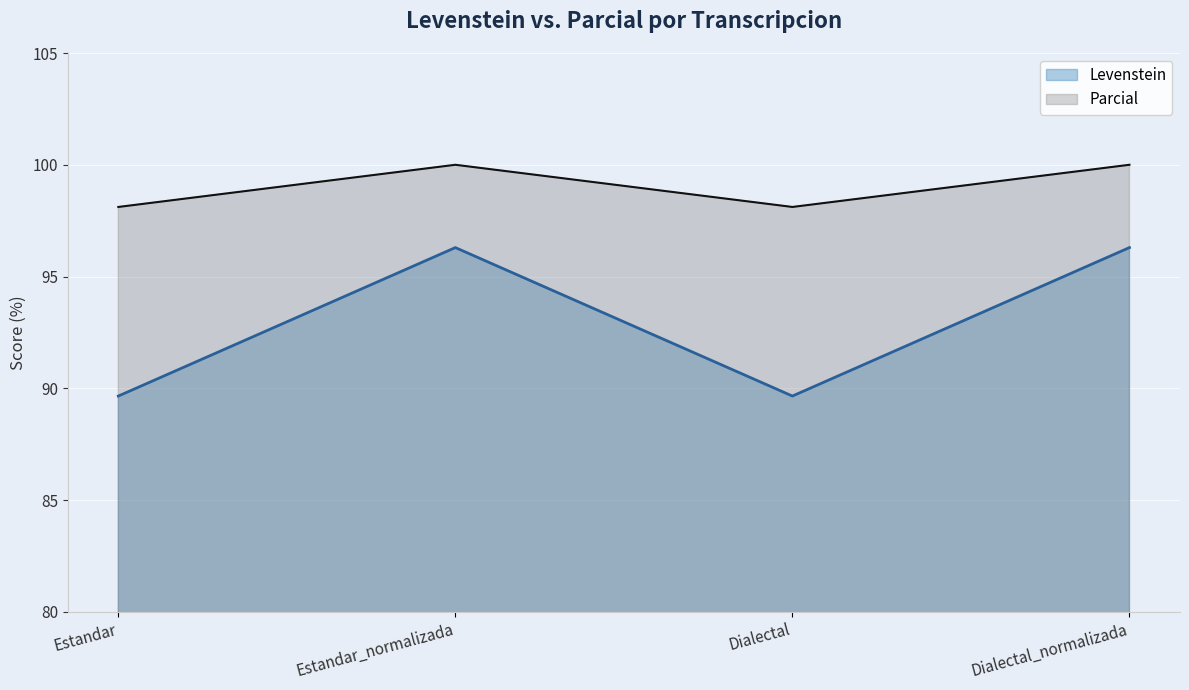

The Parcial series shows 61.5 at Estandar_normalizada. True or false?

False